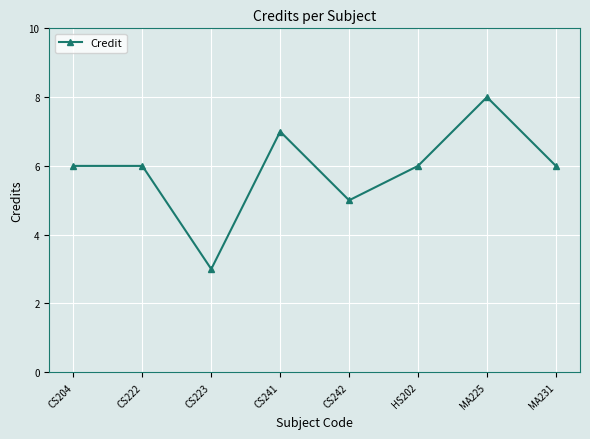

Approximately how many times larger is the value at CS222 compared to CS223?

2.0